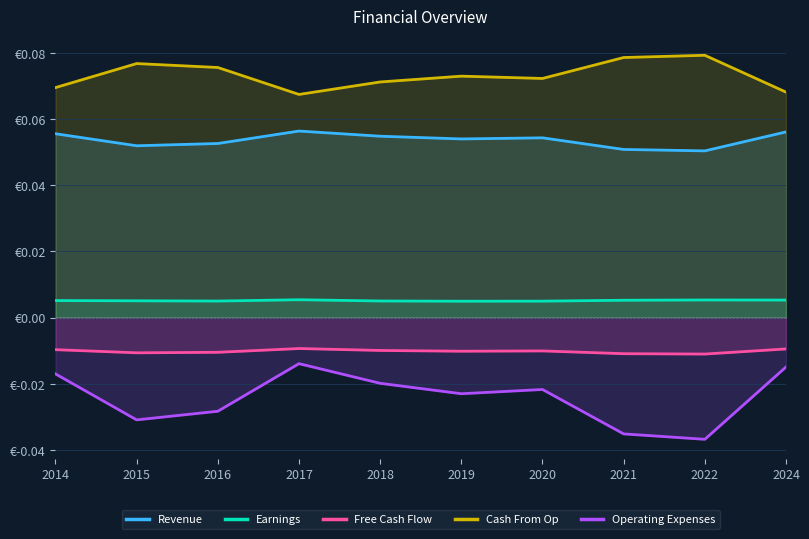

At how many categories does at least one series exceed 0?

10